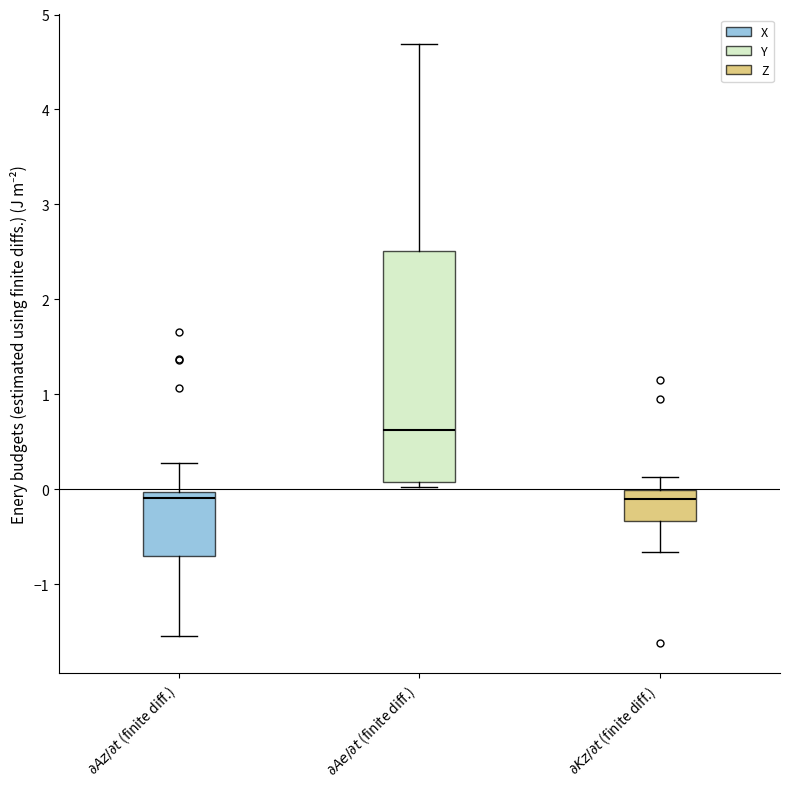

Reading left to right, transcribe this box plot: for each box, give where its median line is, the range the box spans, and where its two whiskers end, as read against the y-axis. The values are not printed on the chart, so give them approximately, as read against the axis.

$\partial Az/\partial t$ (finite diff.): median -0.1, box -0.7 to 0.0, whiskers -1.5 to 0.3
$\partial Ae/\partial t$ (finite diff.): median 0.6, box 0.1 to 2.5, whiskers 0.0 to 4.7
$\partial Kz/\partial t$ (finite diff.): median -0.1, box -0.3 to 0.0, whiskers -0.7 to 0.1